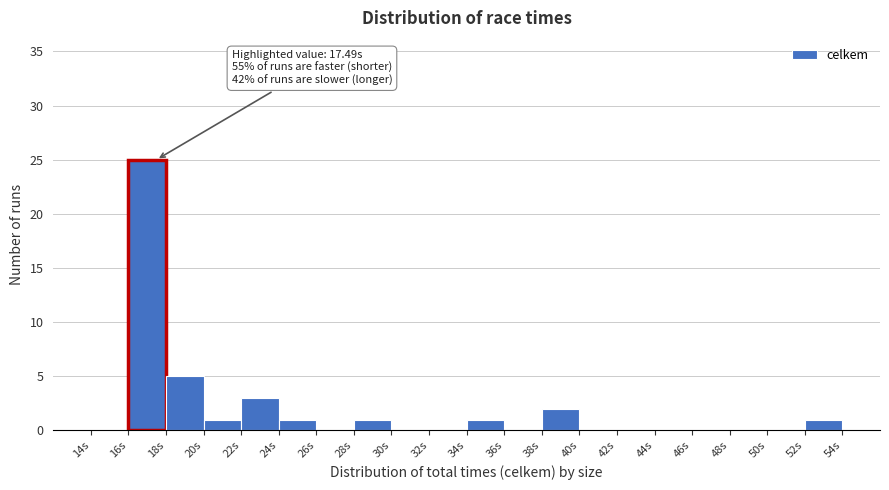

Over which range of the x-axis is the bar tallest?

16 to 18